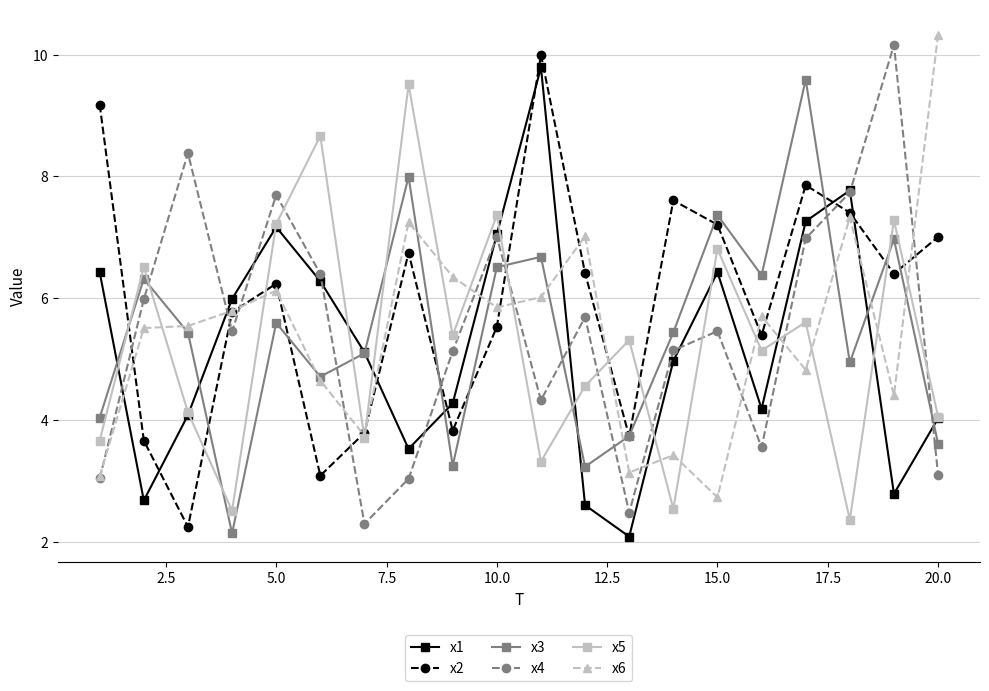

How many values in the x6 series exceed 5?

12